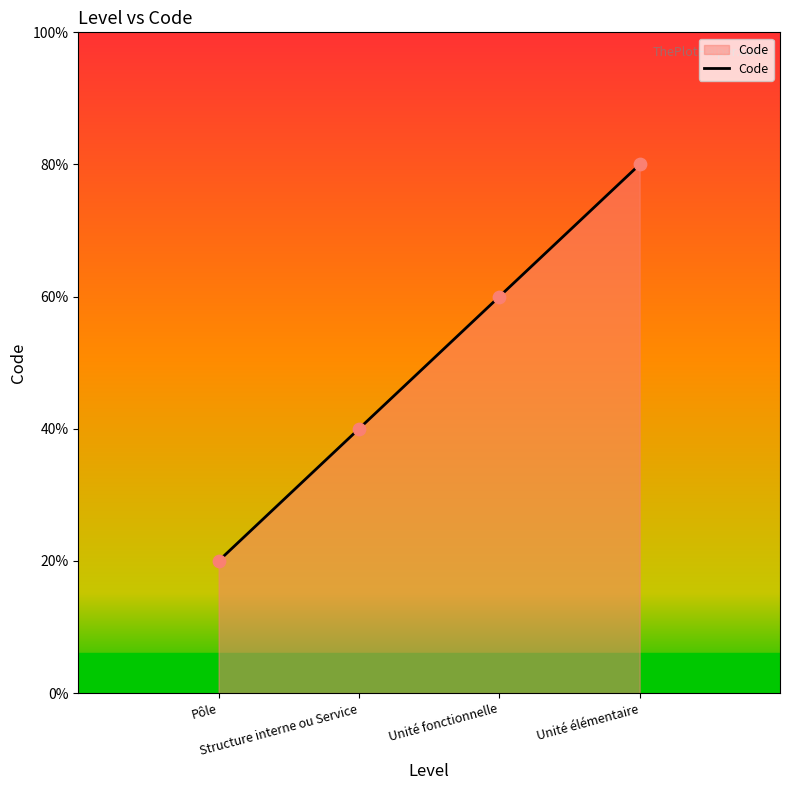

Between Unité élémentaire and Unité fonctionnelle, which is larger?

Unité élémentaire